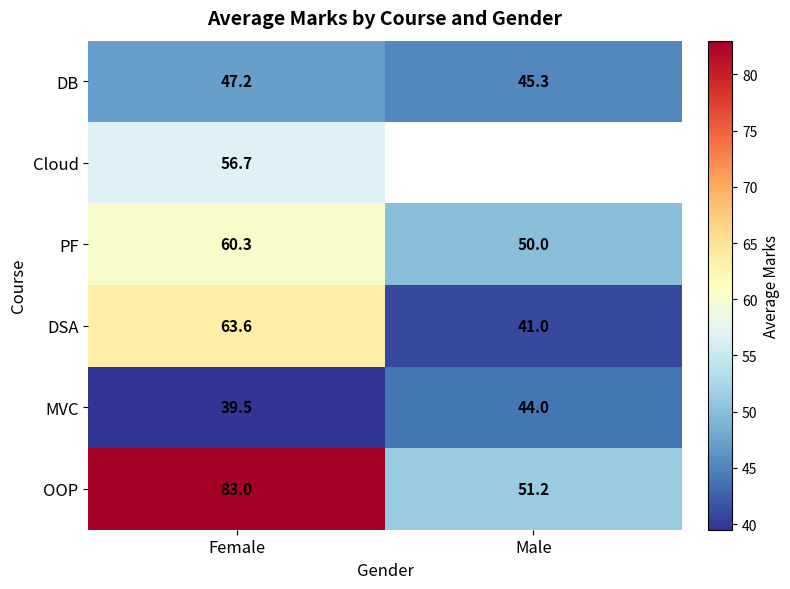

Which category has the lowest value across all series?

Female